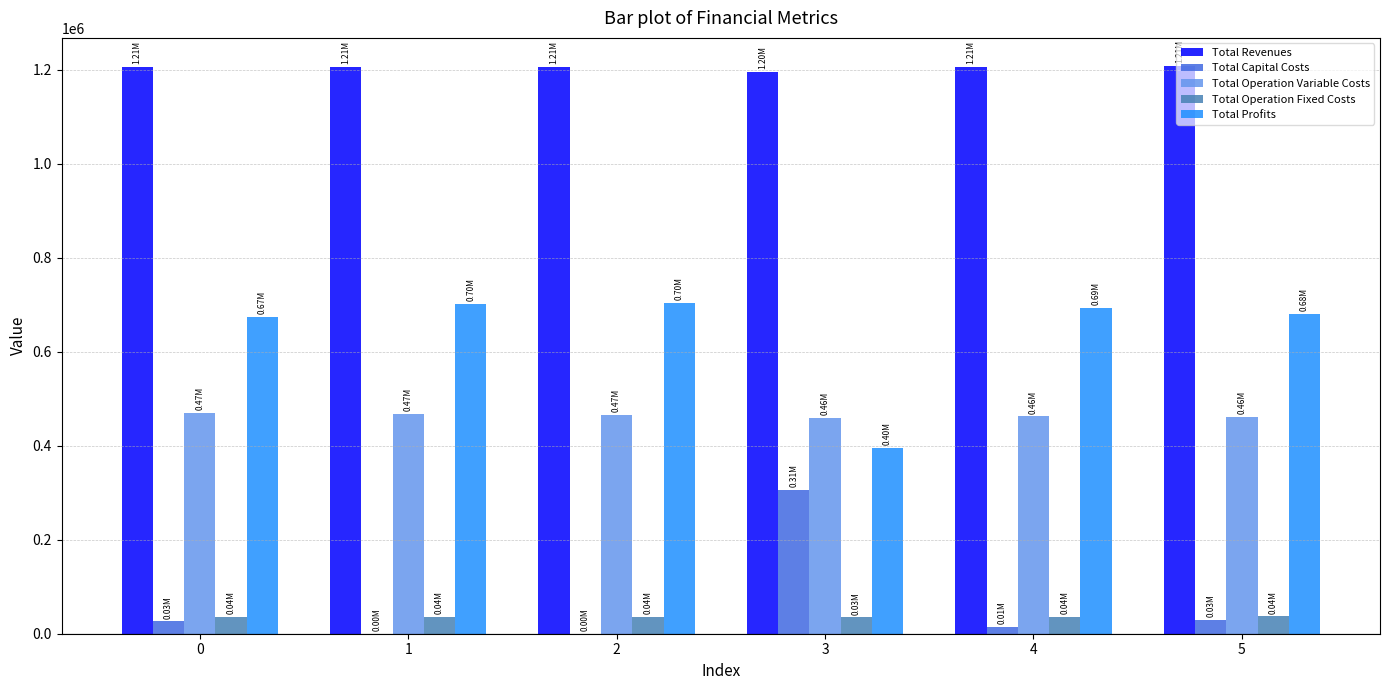

Which series has the largest total across all categories?

Total Revenues